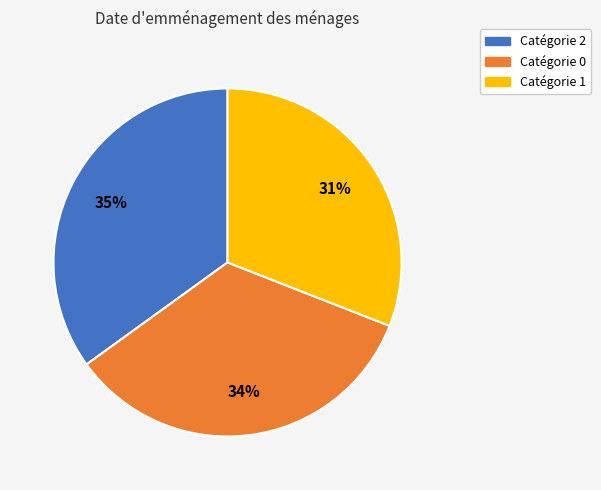

To the nearest percent, what is the difference between the largest and smallest slice percentages?

4%